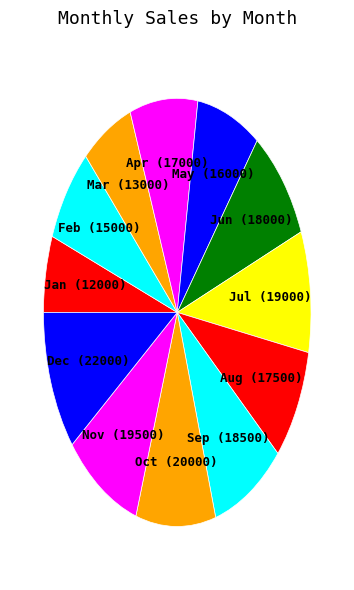

How many slices are in this pie chart?

12